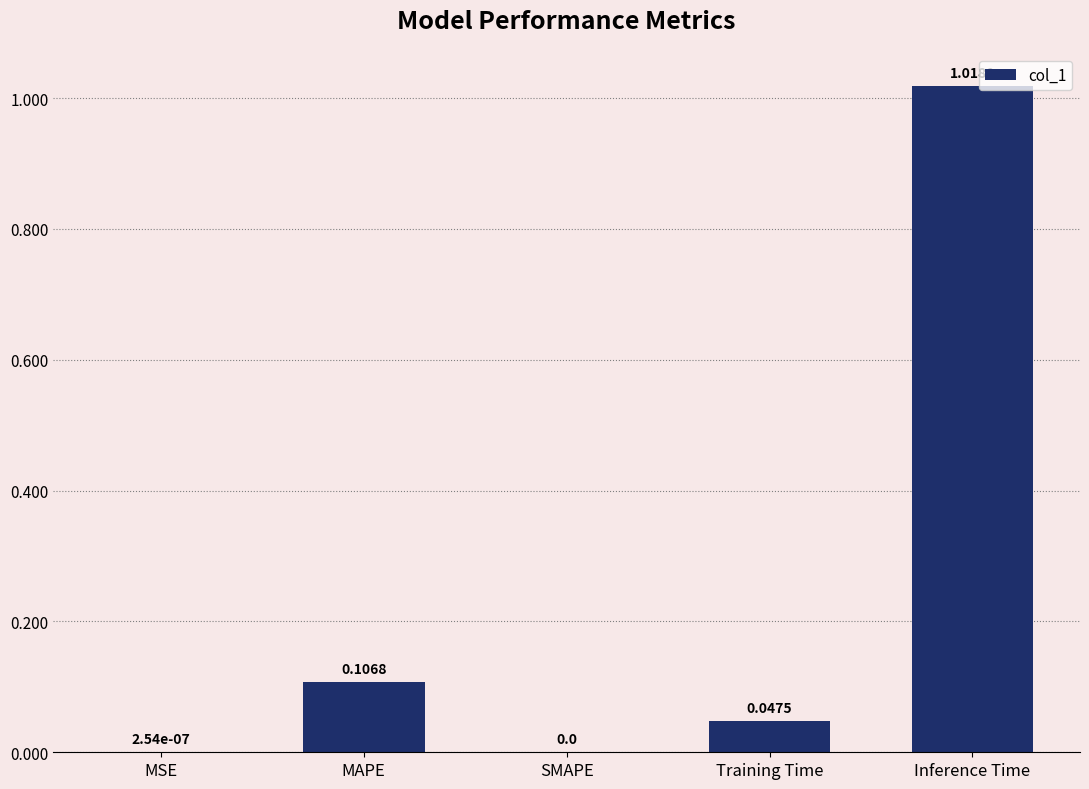

What is the change in value from MAPE to Inference Time?

+0.9